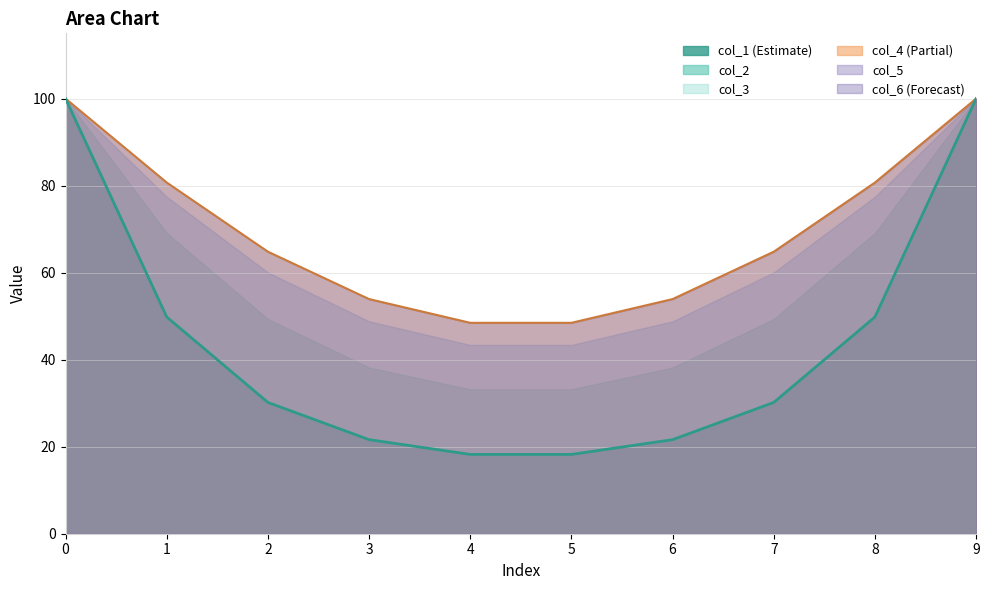

The value of col_6 at 7 is 60.1. True or false?

True